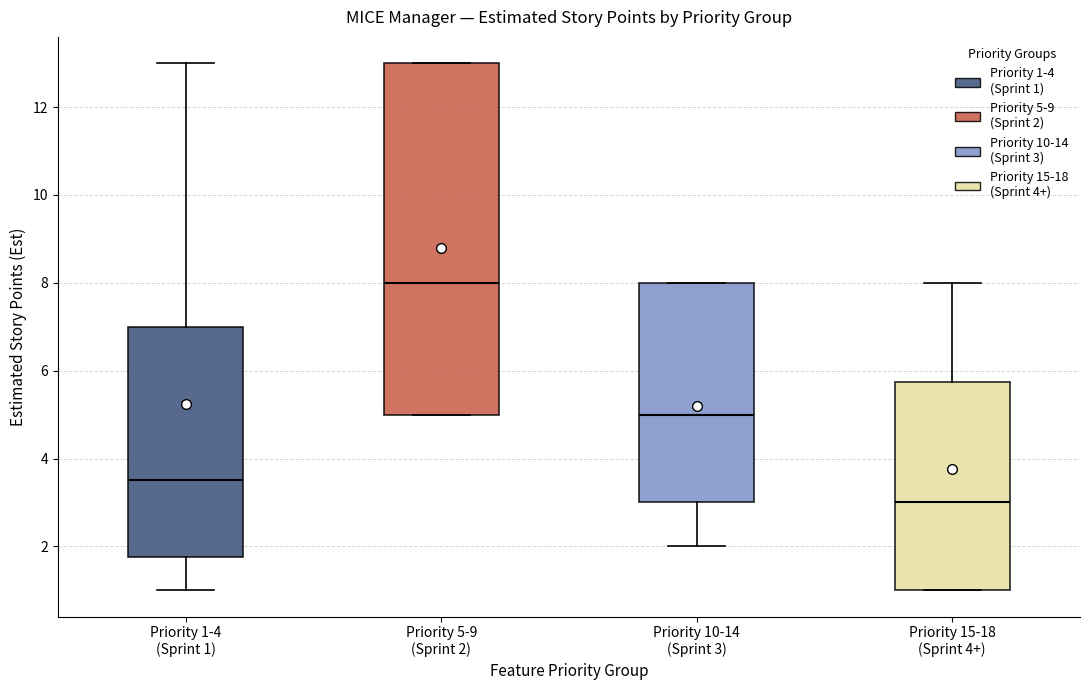

Which box has the lowest median line?

Priority 15-18 (Sprint 4+)